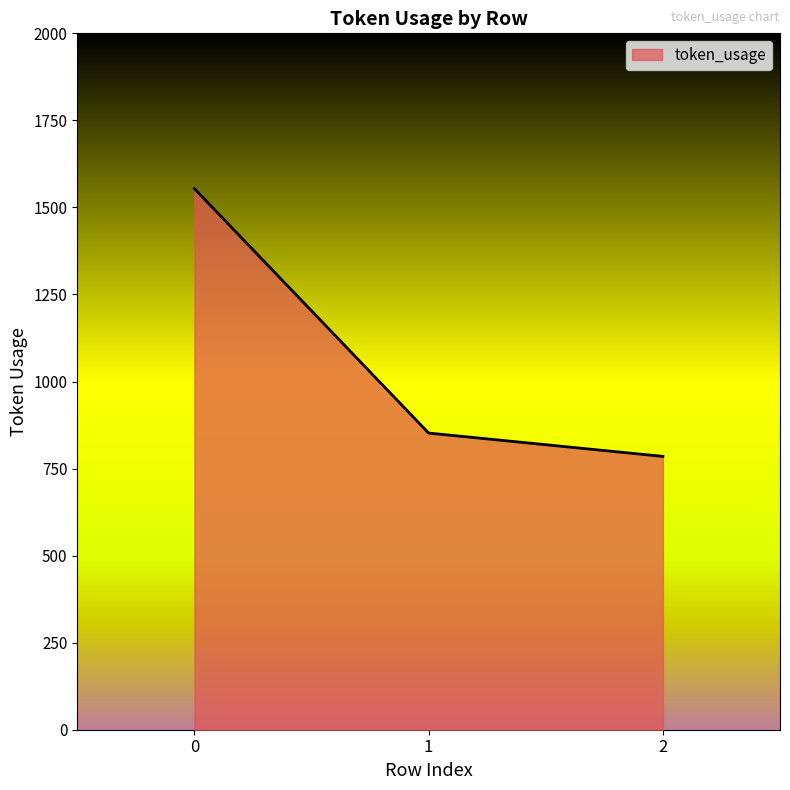

How many lines are shown in the chart?

1